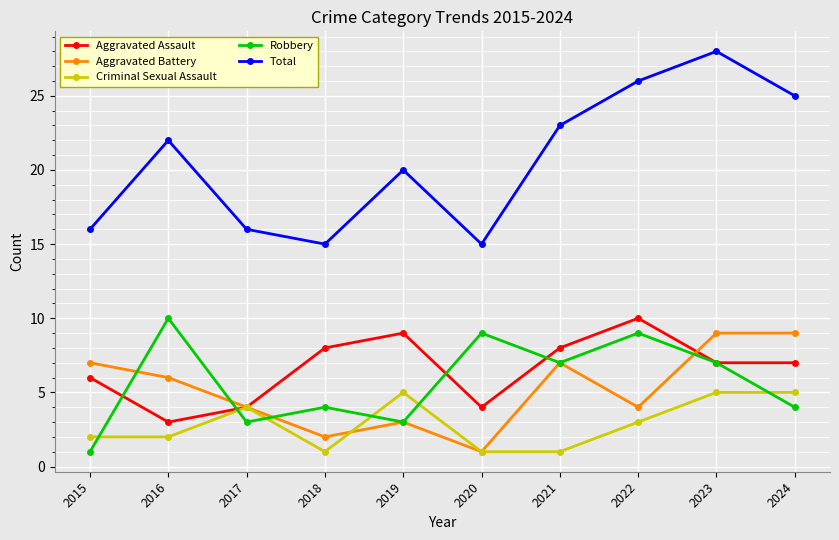

Which series has the largest range (max minus min)?

Total